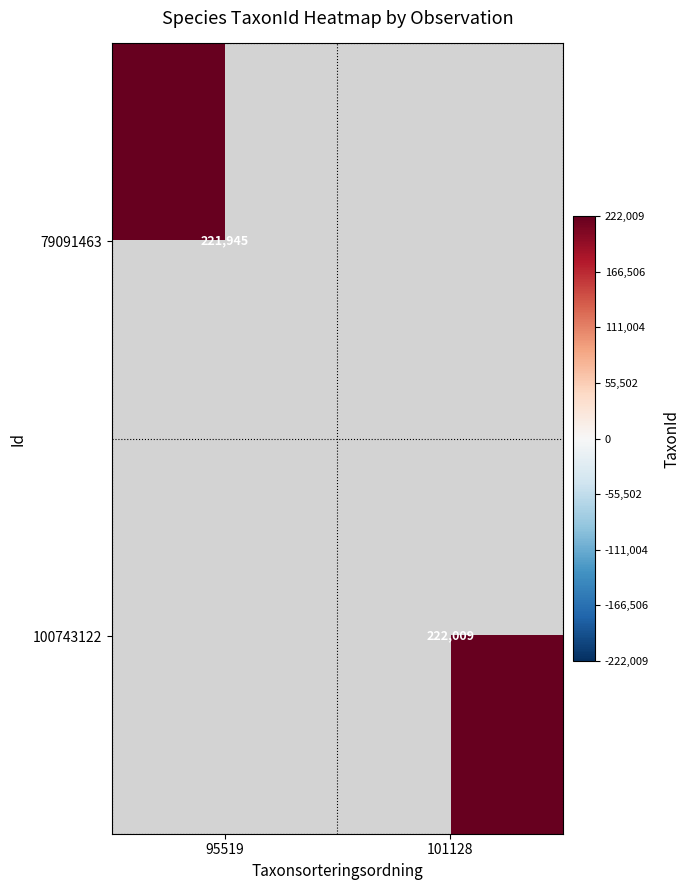

The 79091463 series shows 356861.1 at 95519. True or false?

False